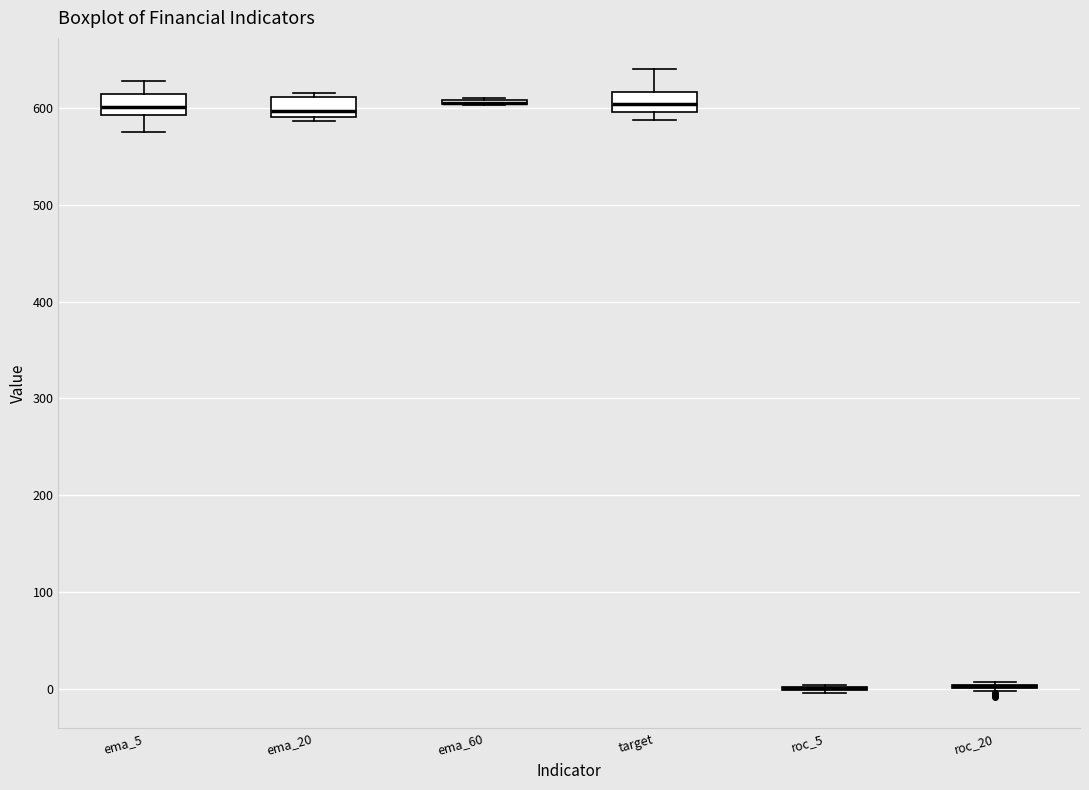

Where does the median line of the box for ema_20 sit on the y-axis? The values are not printed on the chart, so give them approximately, as read against the axis.

600